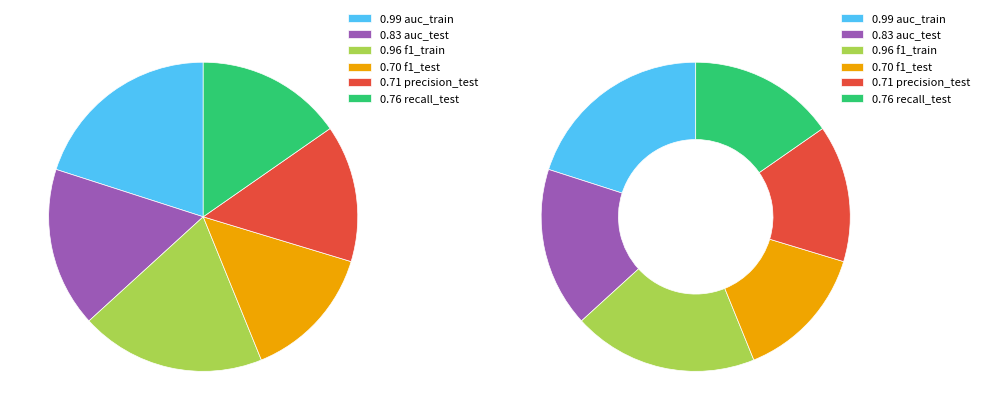

True or false: auc_train accounts for 20% of the total.

True